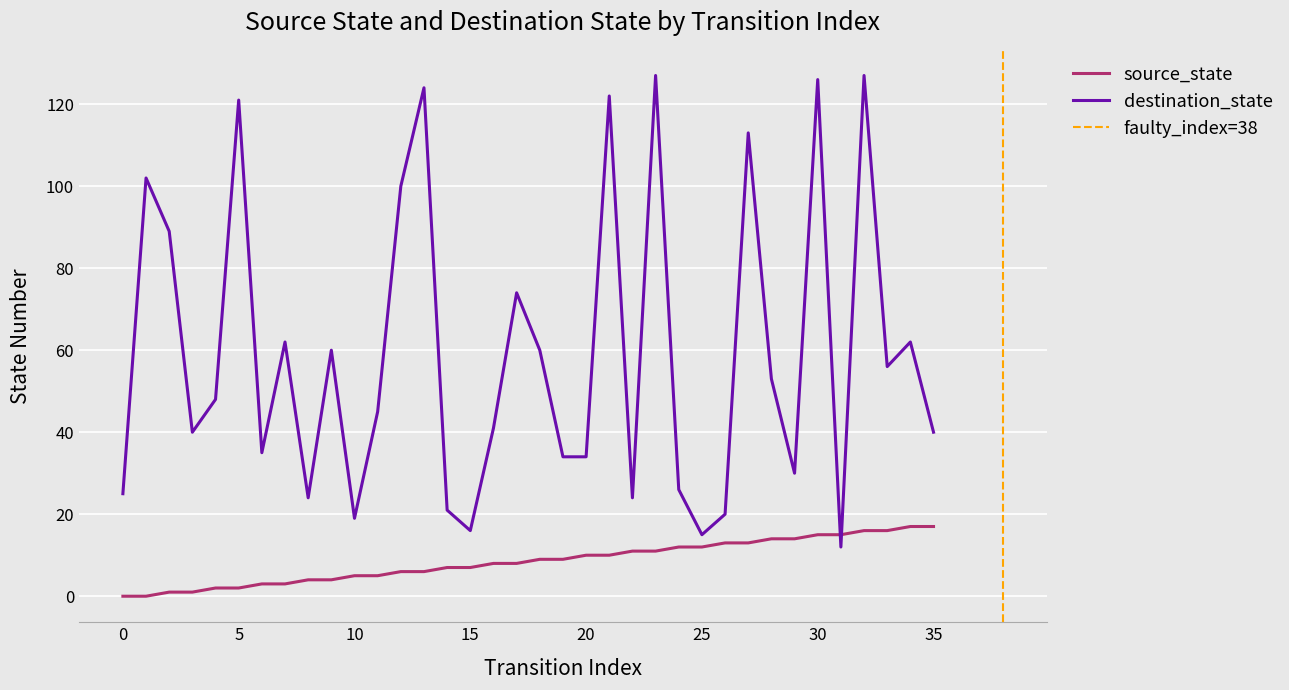

Is it true that destination_state equals 24 at 8?

True